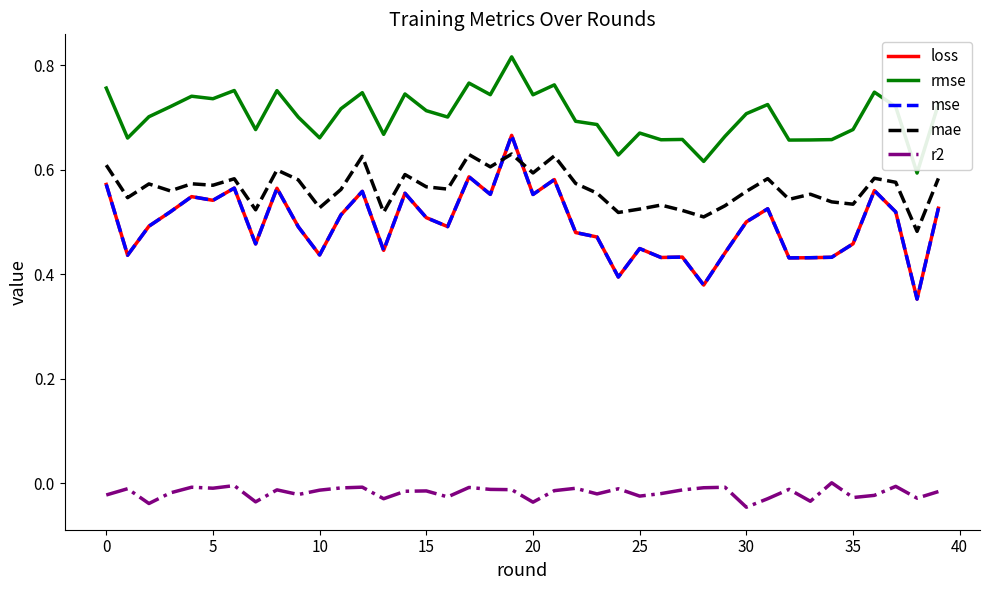

Which series has the largest total across all categories?

rmse